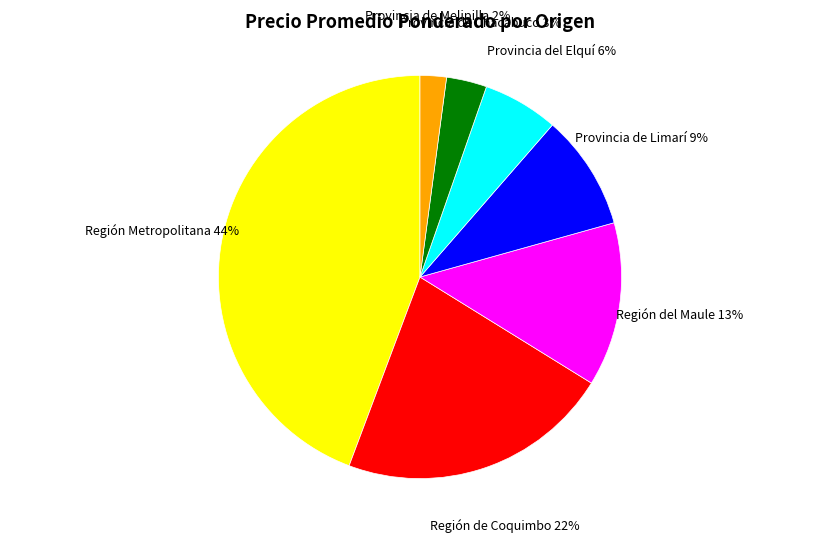

To the nearest percent, what portion does Provincia del Elquí represent?

6%